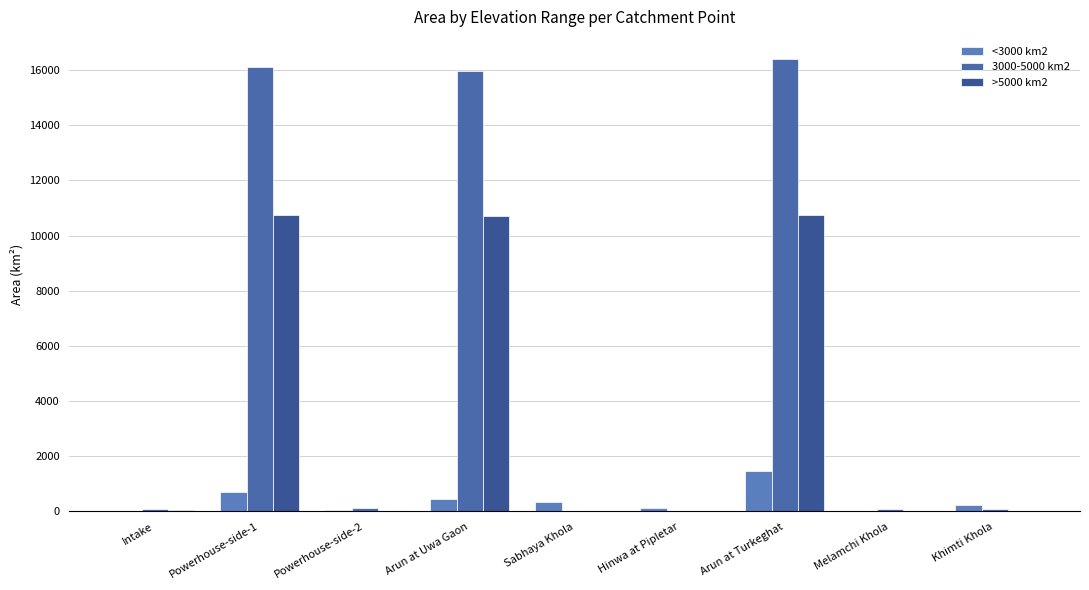

What is the difference between the maximum and minimum values in the >5000 km2 series?

10752.2